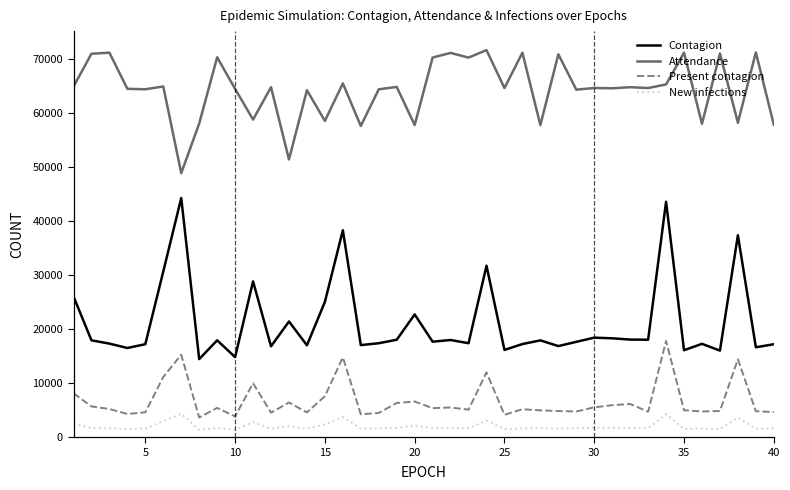

Which series has the largest total across all categories?

Attendance